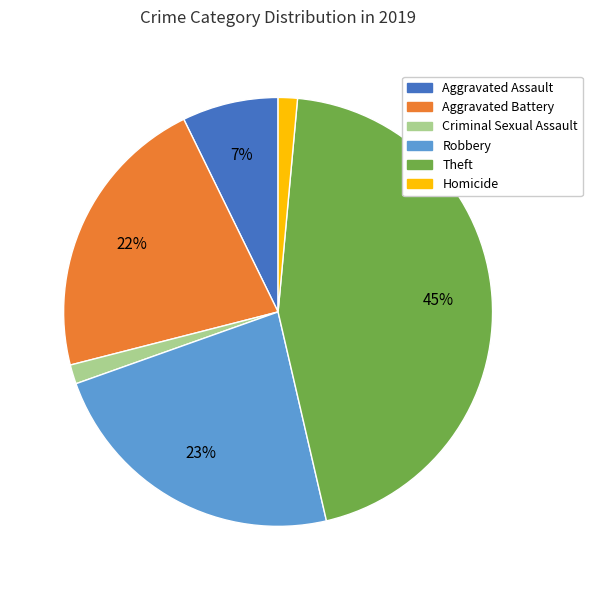

Do Theft and Robbery together represent more than half of the pie?

Yes